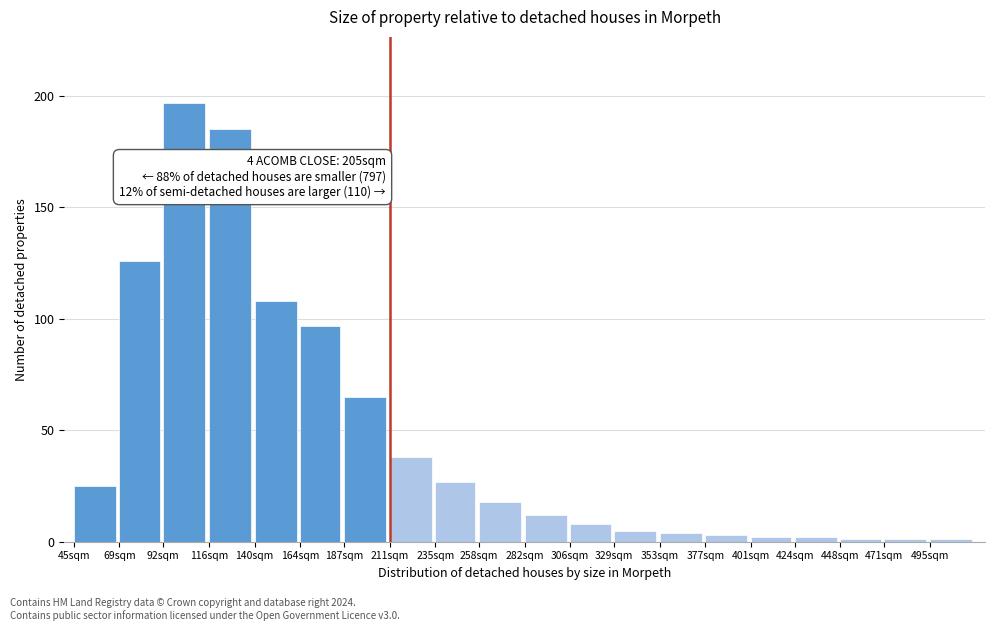

Reading left to right, transcribe all the data shown in this chart.

25	126	197	185	108	97	65	38	27	18	12	8	5	4	3	2	2	1	1	1